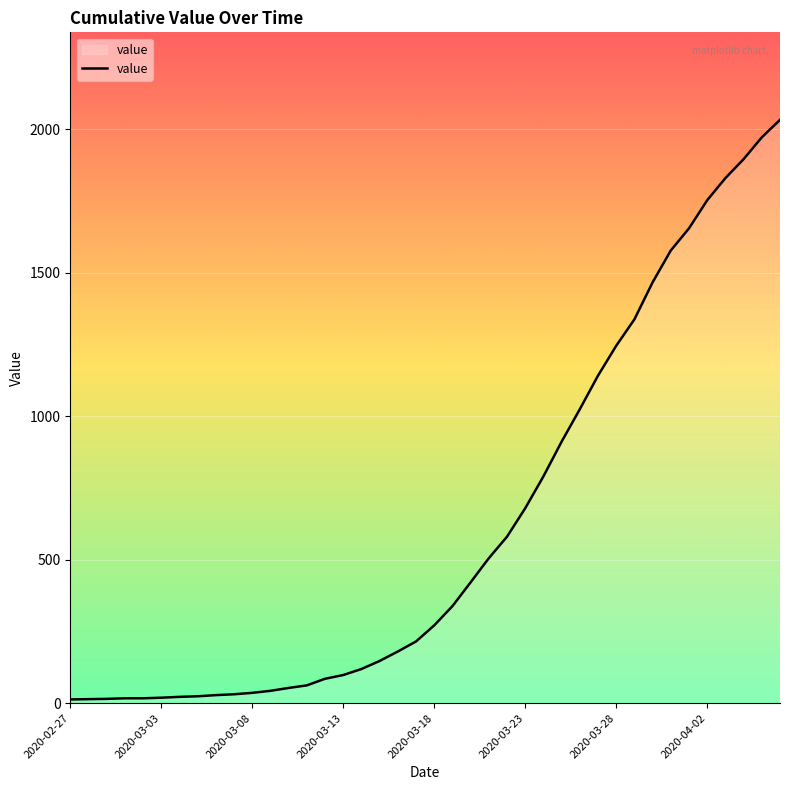

True or false: there are more than 1 points higher than both neighbors.

False